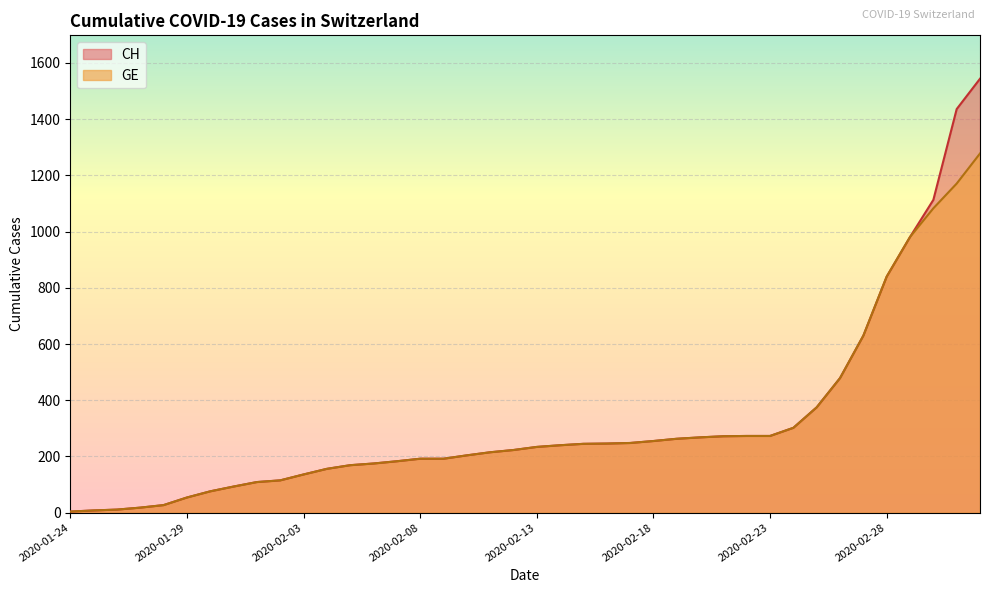

What is the total value across all series at 2020-01-28?

54